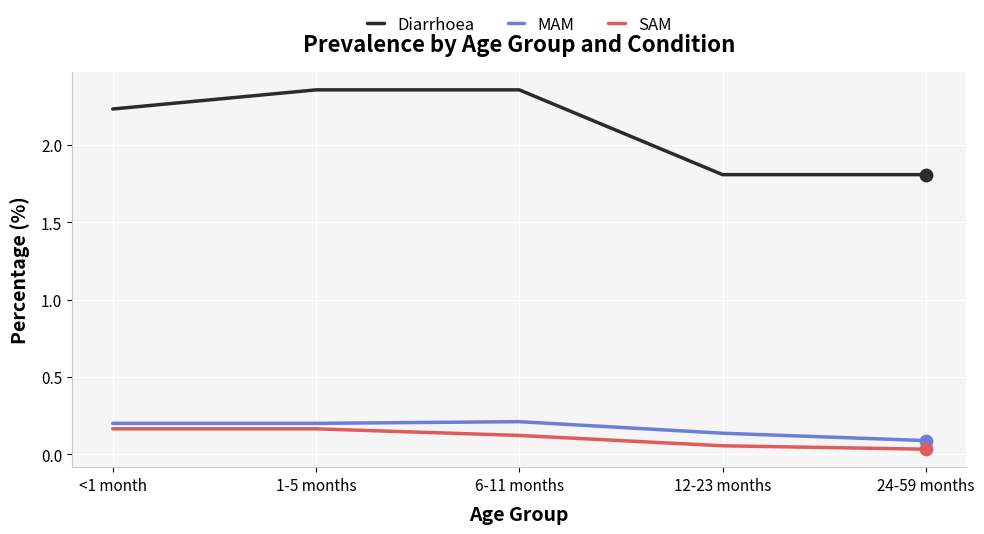

Which series changed the most between <1 month and 12-23 months?

Diarrhoea